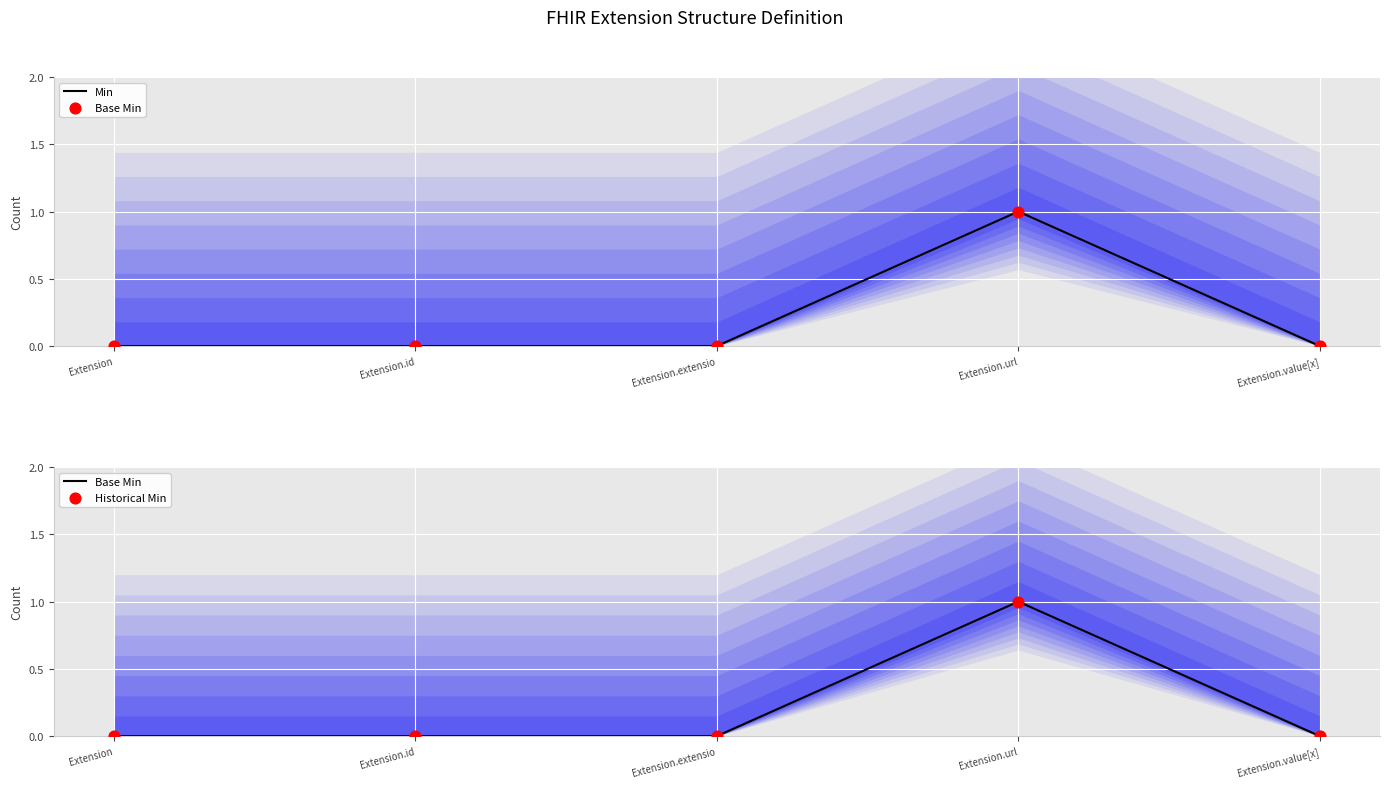

Is the value of Min at Extension.id greater than the value of Base Min at Extension?

No